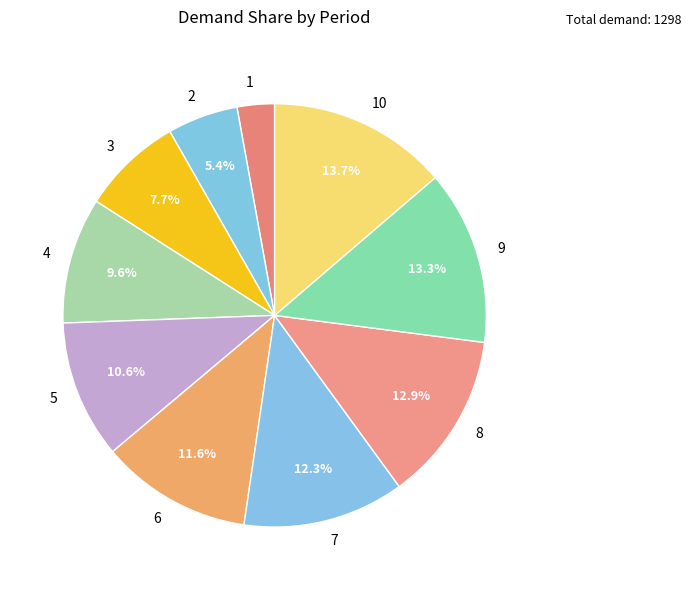

What is the smallest slice in the pie chart?

1